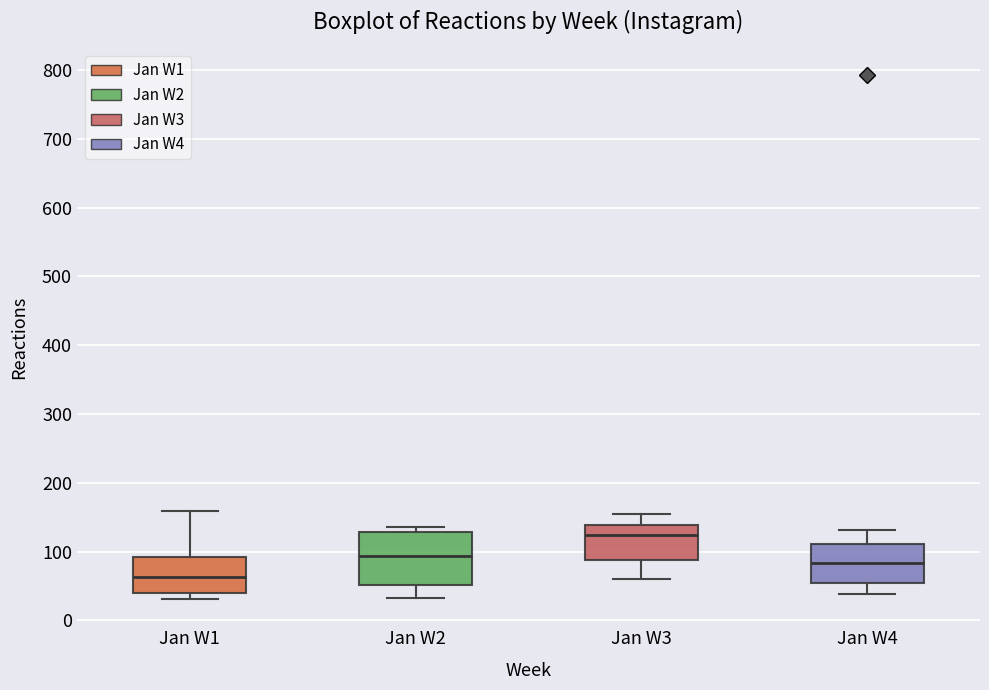

Reading left to right, read every box against the y-axis: the position of its median line, the range the box covers, and the ends of its whiskers. The values are not printed on the chart, so give them approximately, as read against the axis.

Jan W1: median 60, box 40 to 90, whiskers 30 to 160
Jan W2: median 90, box 50 to 130, whiskers 30 to 140
Jan W3: median 120, box 90 to 140, whiskers 60 to 160
Jan W4: median 80, box 50 to 110, whiskers 40 to 130